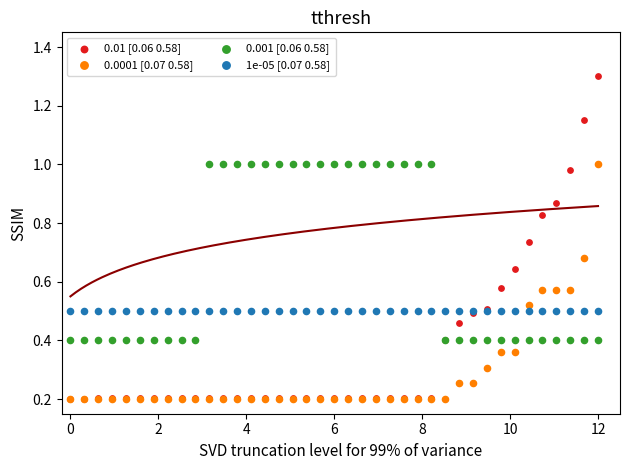

Which series contains the highest Y value?

0.01 [0.06 0.58]